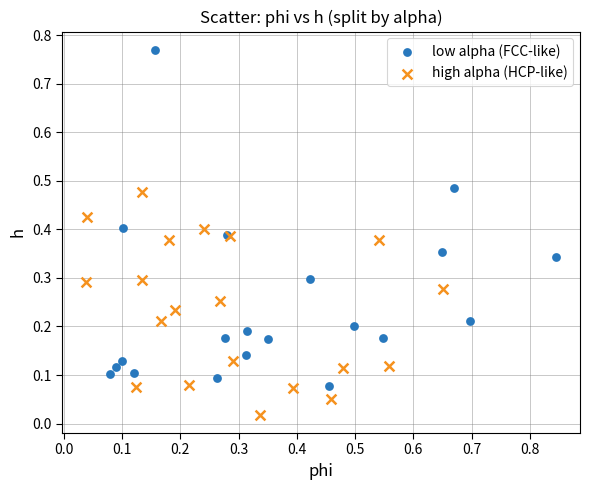

Which series reaches the minimum Y coordinate?

high alpha (HCP-like)